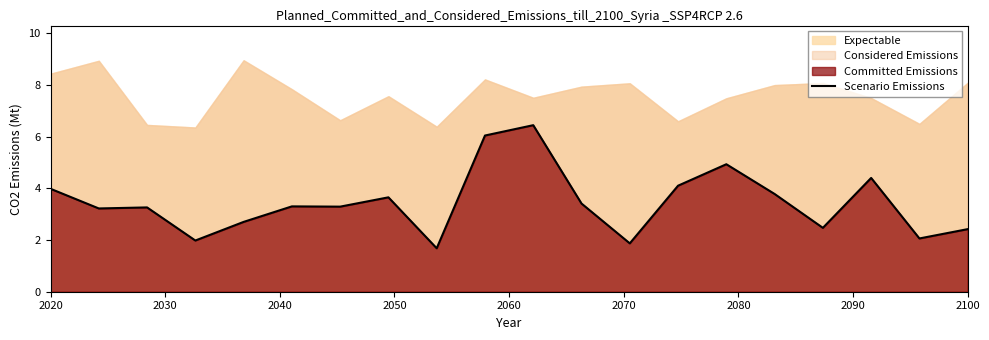

How many interior local valleys (lower than both neighbors) does the data have?

7